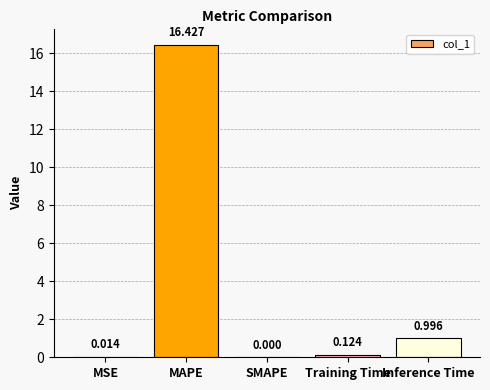

At which label is the value closest to 8?

Inference Time